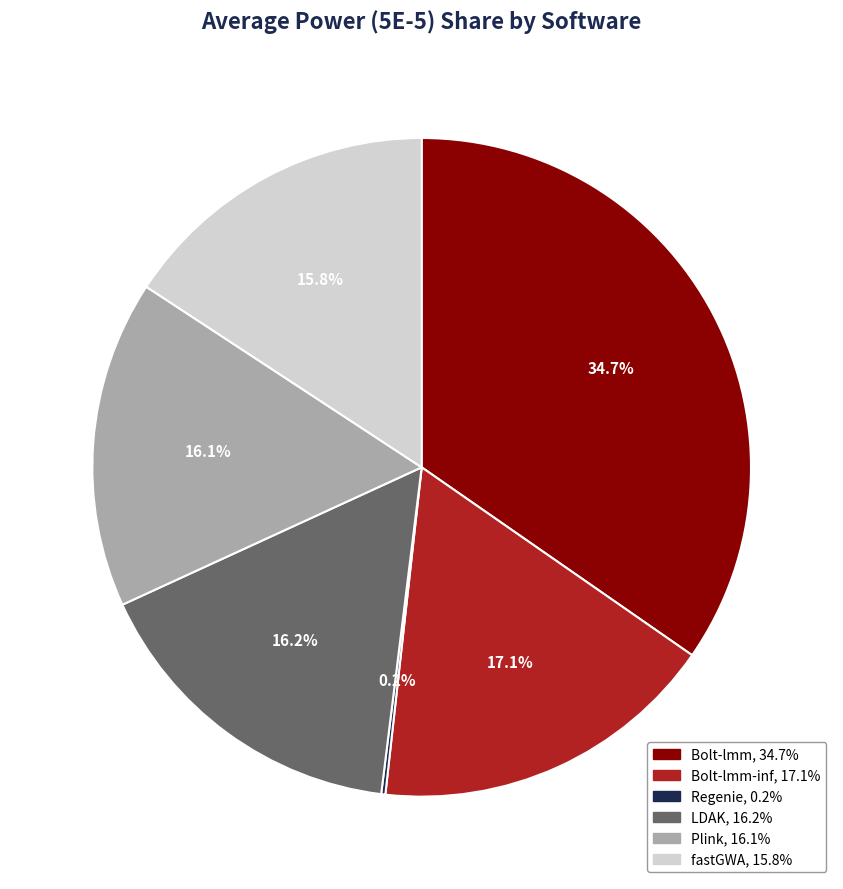

Does any single category account for the majority?

No